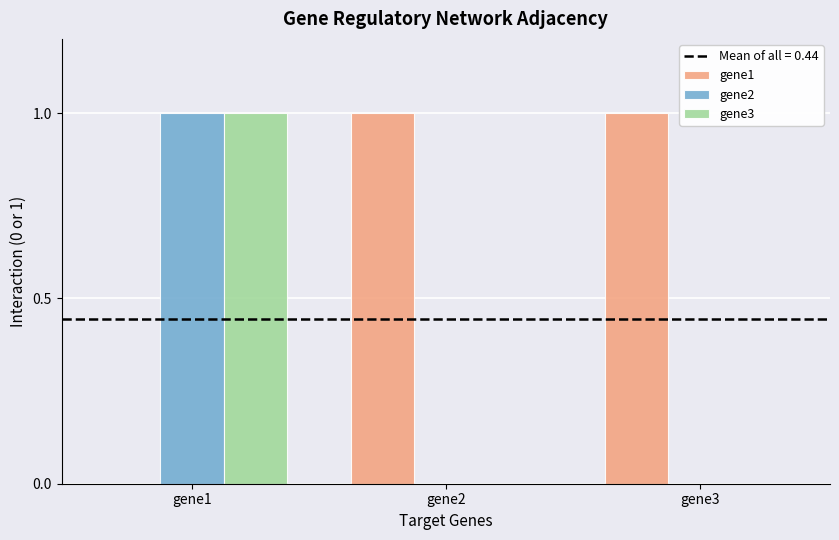

Reading right to left, list all the values displayed in this chart.

gene1: 1	1	0
gene2: 0	0	1
gene3: 0	0	1